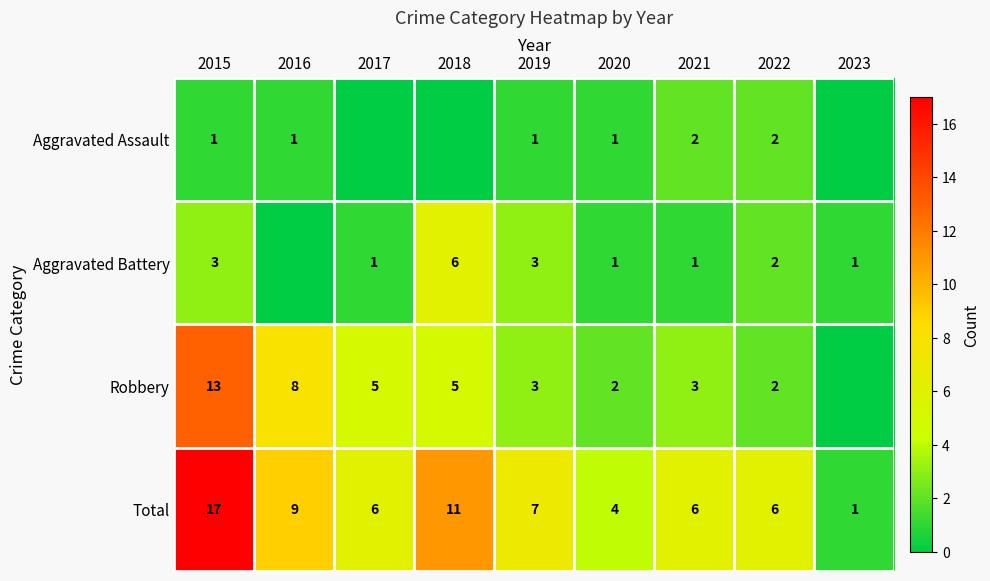

Is the value of Total at 2021 greater than the value of Aggravated Battery at 2015?

Yes